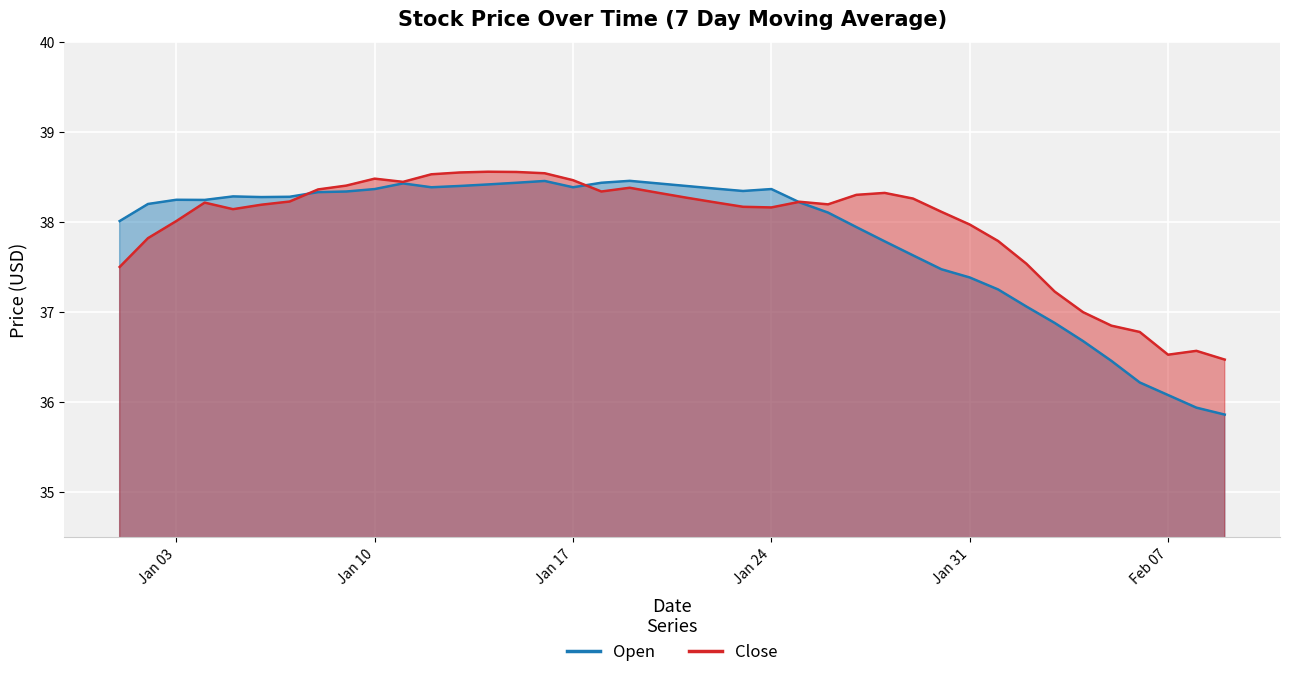

Which series has the widest spread of values?

Open